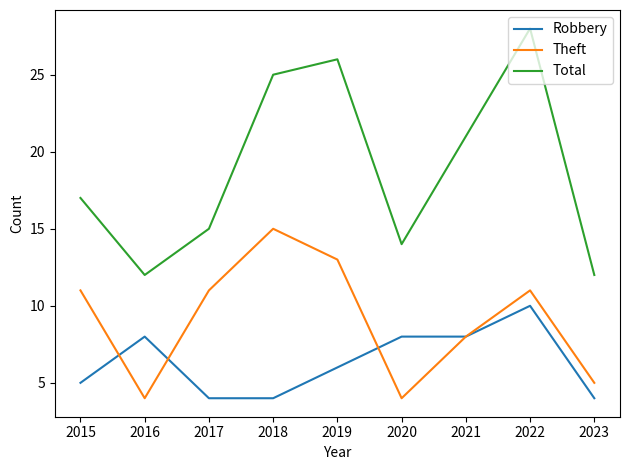

At which label does Robbery first exceed 6?

2016